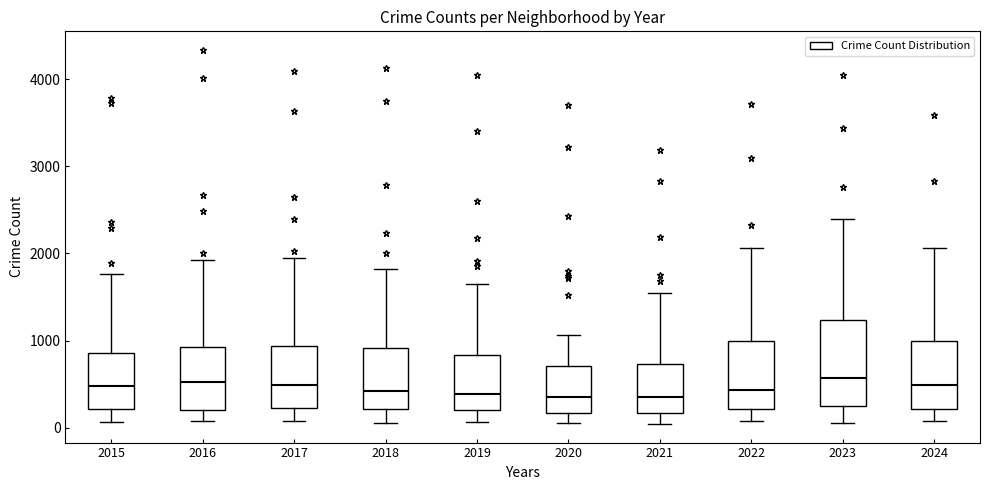

Reading left to right, read every box against the y-axis: the position of its median line, the range the box covers, and the ends of its whiskers. The values are not printed on the chart, so give them approximately, as read against the axis.

2015: median 500, box 200 to 900, whiskers 100 to 1800
2016: median 500, box 200 to 900, whiskers 100 to 1900
2017: median 500, box 200 to 900, whiskers 100 to 1900
2018: median 400, box 200 to 900, whiskers 100 to 1800
2019: median 400, box 200 to 800, whiskers 100 to 1600
2020: median 300, box 200 to 700, whiskers 100 to 1100
2021: median 300, box 200 to 700, whiskers 0 to 1500
2022: median 400, box 200 to 1000, whiskers 100 to 2100
2023: median 600, box 200 to 1200, whiskers 100 to 2400
2024: median 500, box 200 to 1000, whiskers 100 to 2100